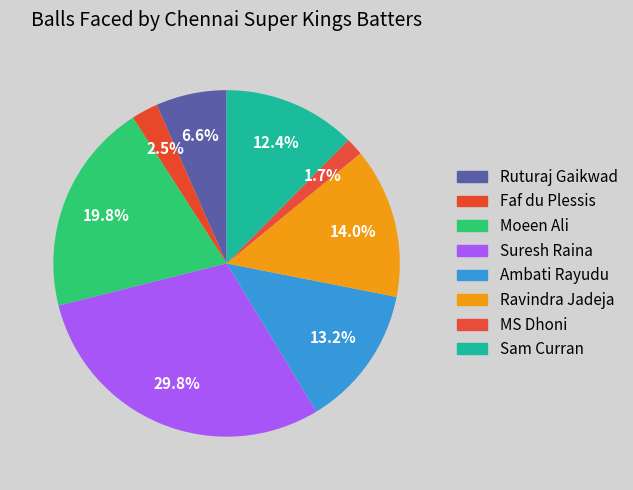

How many segments does this pie chart have?

8